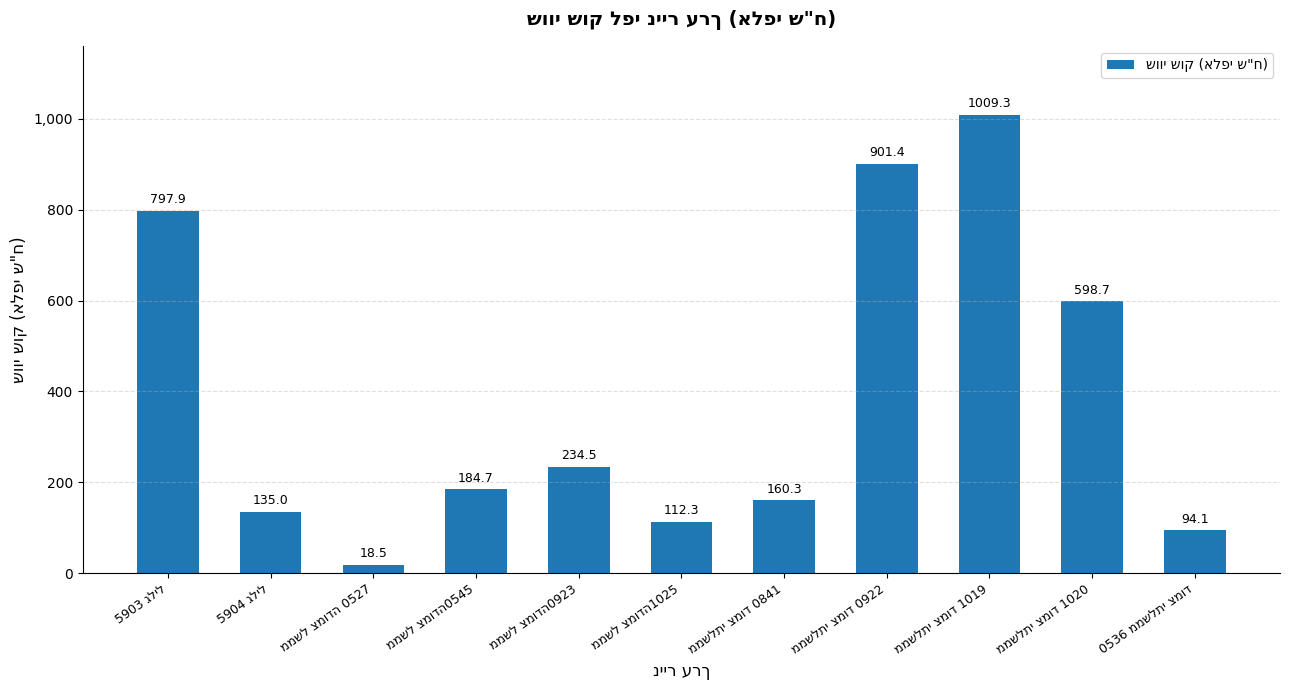

What is the value of the 1st bar from the left?

797.9